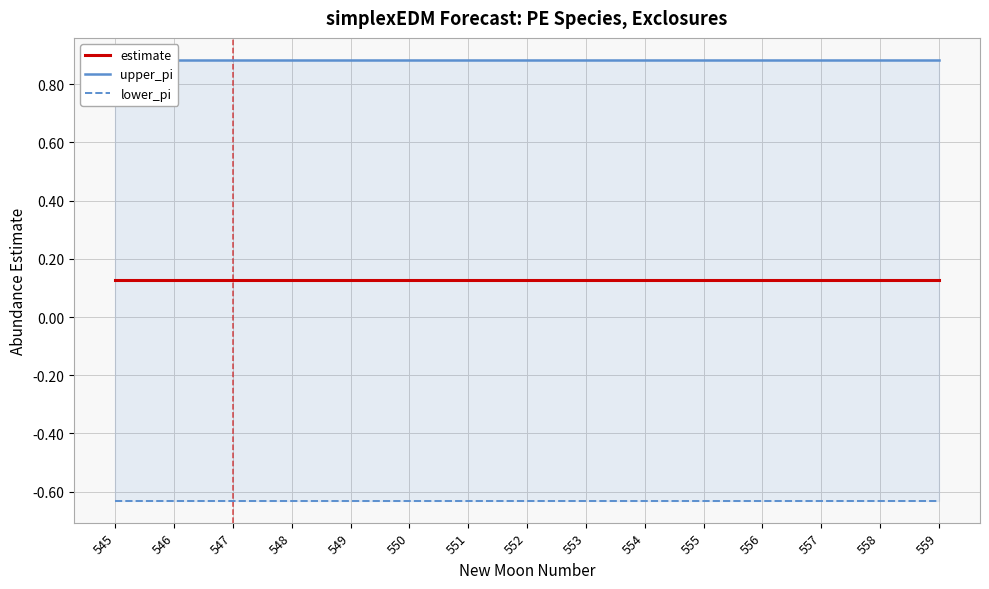

Read the estimate value at 550.

0.1